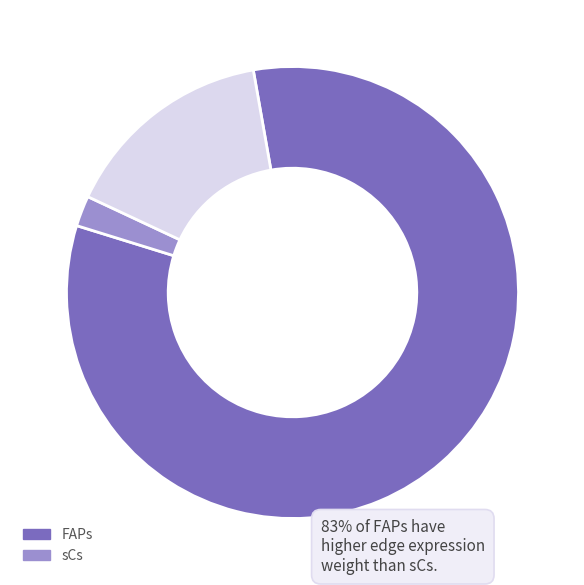

Is there a majority slice in this chart?

Yes